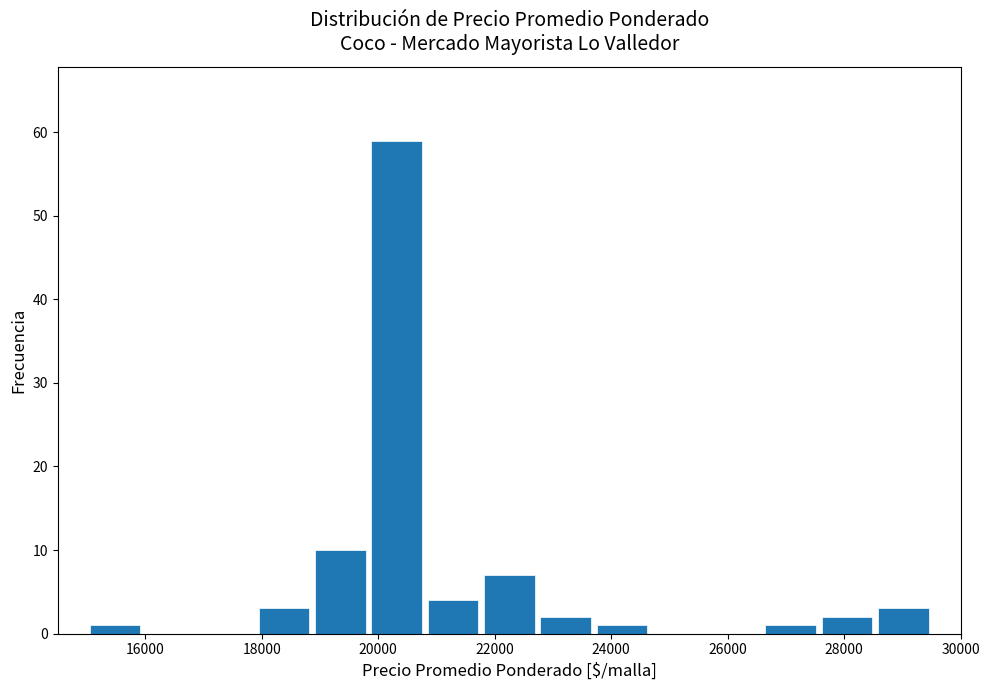

Reading left to right, transcribe this chart: for each bar, give the range it covers on the x-axis and its height. Neither the bar edges nor the heights are printed on the chart, so give them approximately, as read against the axes.

15000 to 16000: 1
16000 to 17000: 0
17000 to 18000: 0
18000 to 18800: 3
18800 to 19800: 10
19800 to 20800: 59
20800 to 21800: 4
21800 to 22800: 7
22800 to 23800: 2
23800 to 24600: 1
24600 to 25600: 0
25600 to 26600: 0
26600 to 27600: 1
27600 to 28600: 2
28600 to 29600: 3